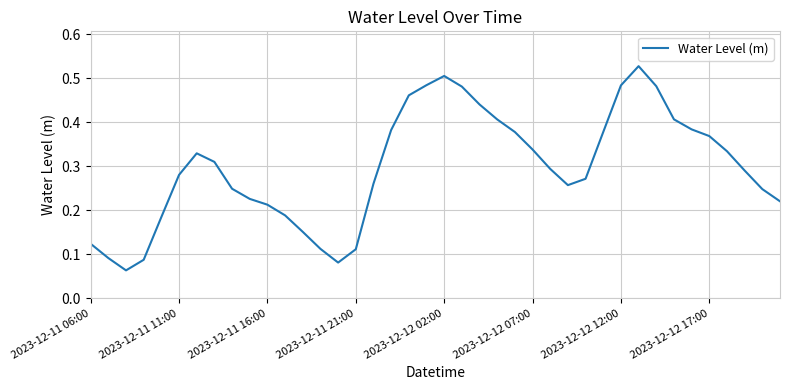

Count the values in the range 0 to 1.

40